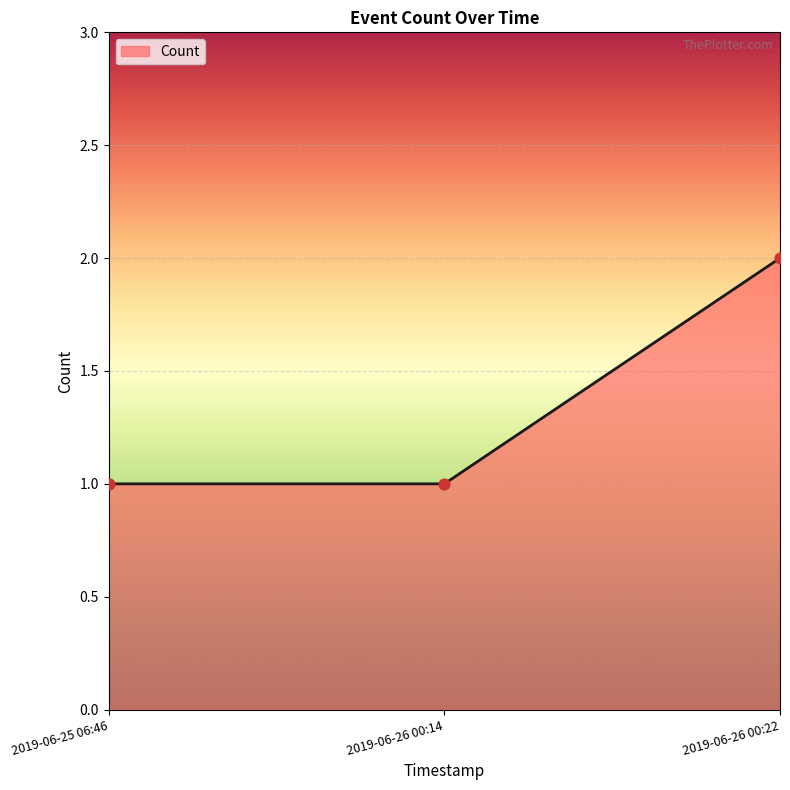

What is the change in value from 2019-06-26 00:14 to 2019-06-26 00:22?

+1